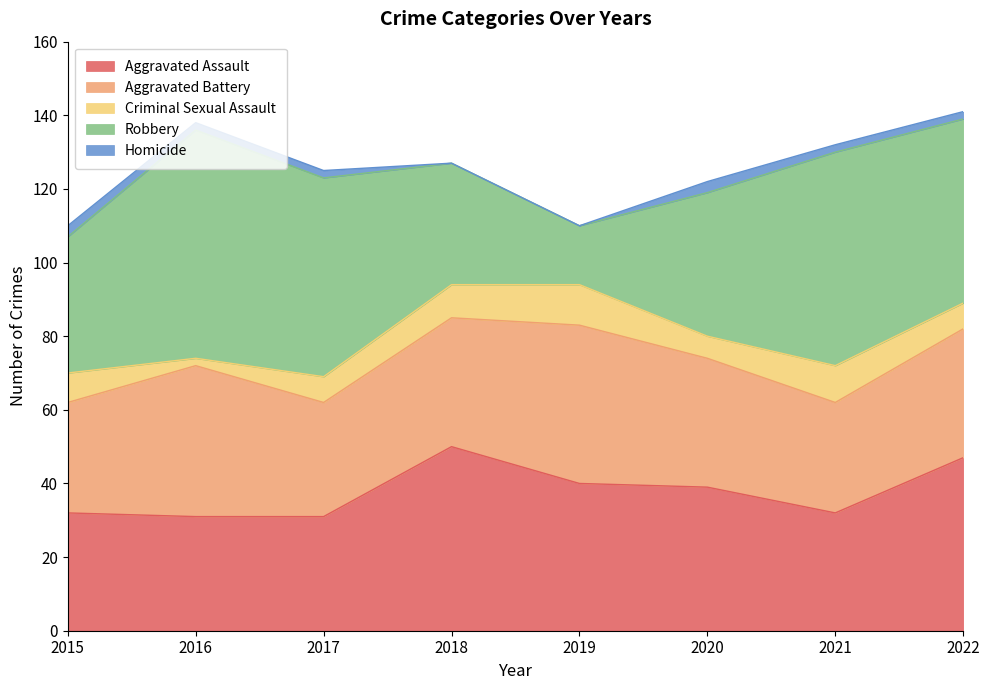

What is the sum of all Robbery values?

349